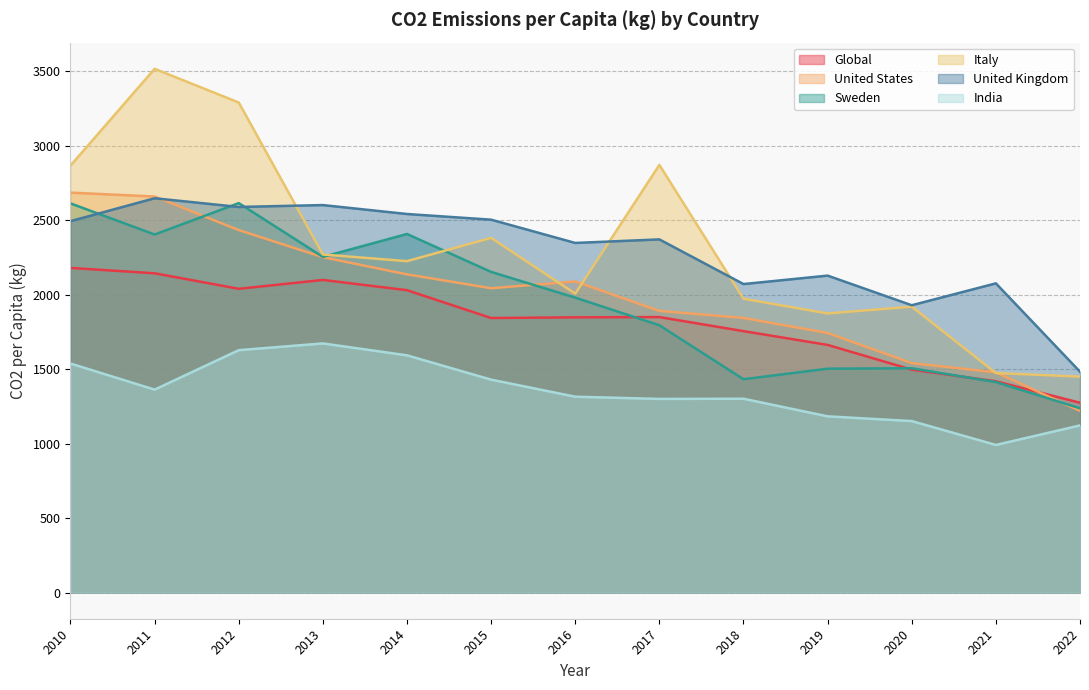

List the labels in order of Sweden value, smallest first.

2022, 2021, 2018, 2019, 2020, 2017, 2016, 2015, 2013, 2011, 2014, 2010, 2012